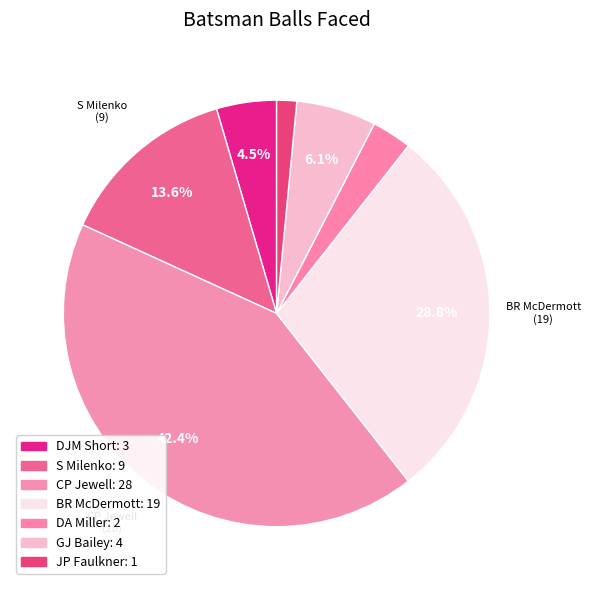

What is the smallest slice in the pie chart?

JP Faulkner